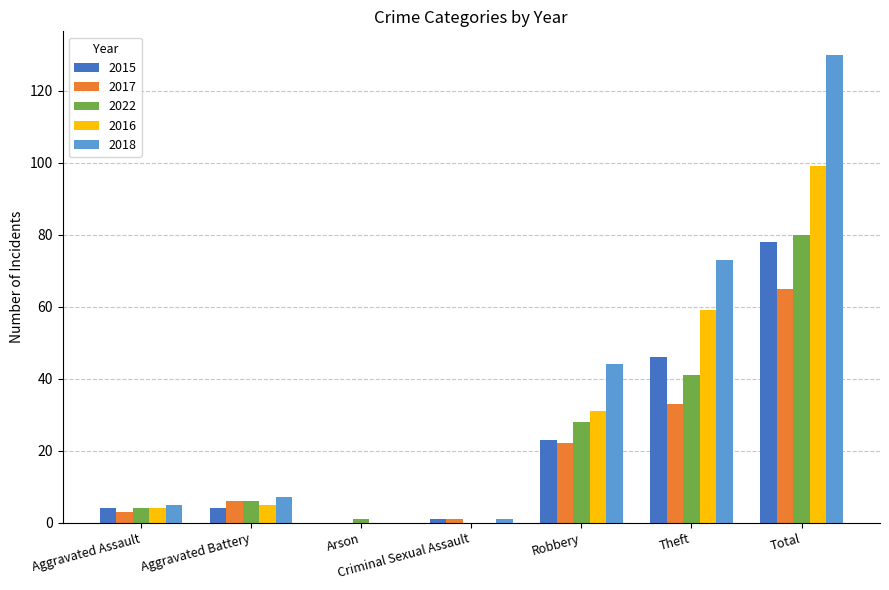

How many data points does each series have?

7